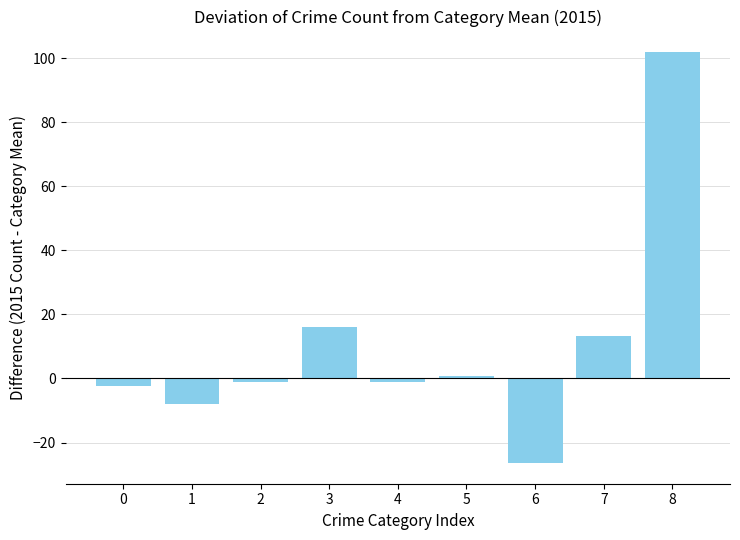

How many values are below -1?

5